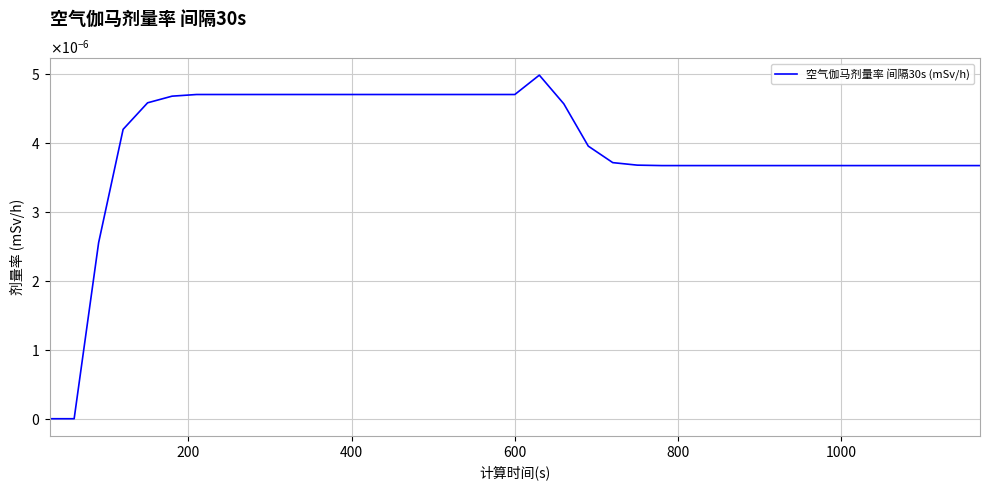

Does the chart have visible grid lines?

Yes